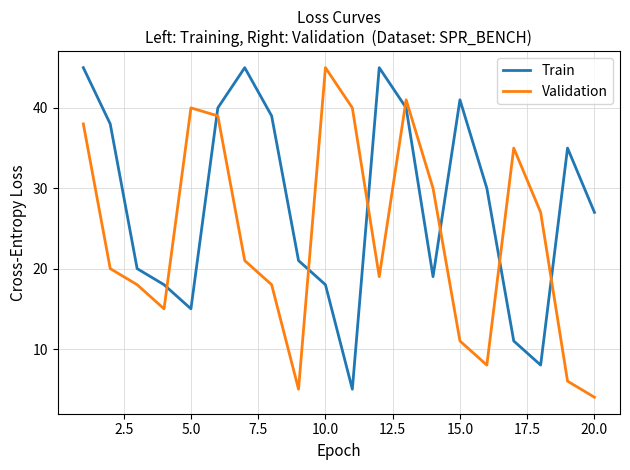

What is the smallest value displayed?

4